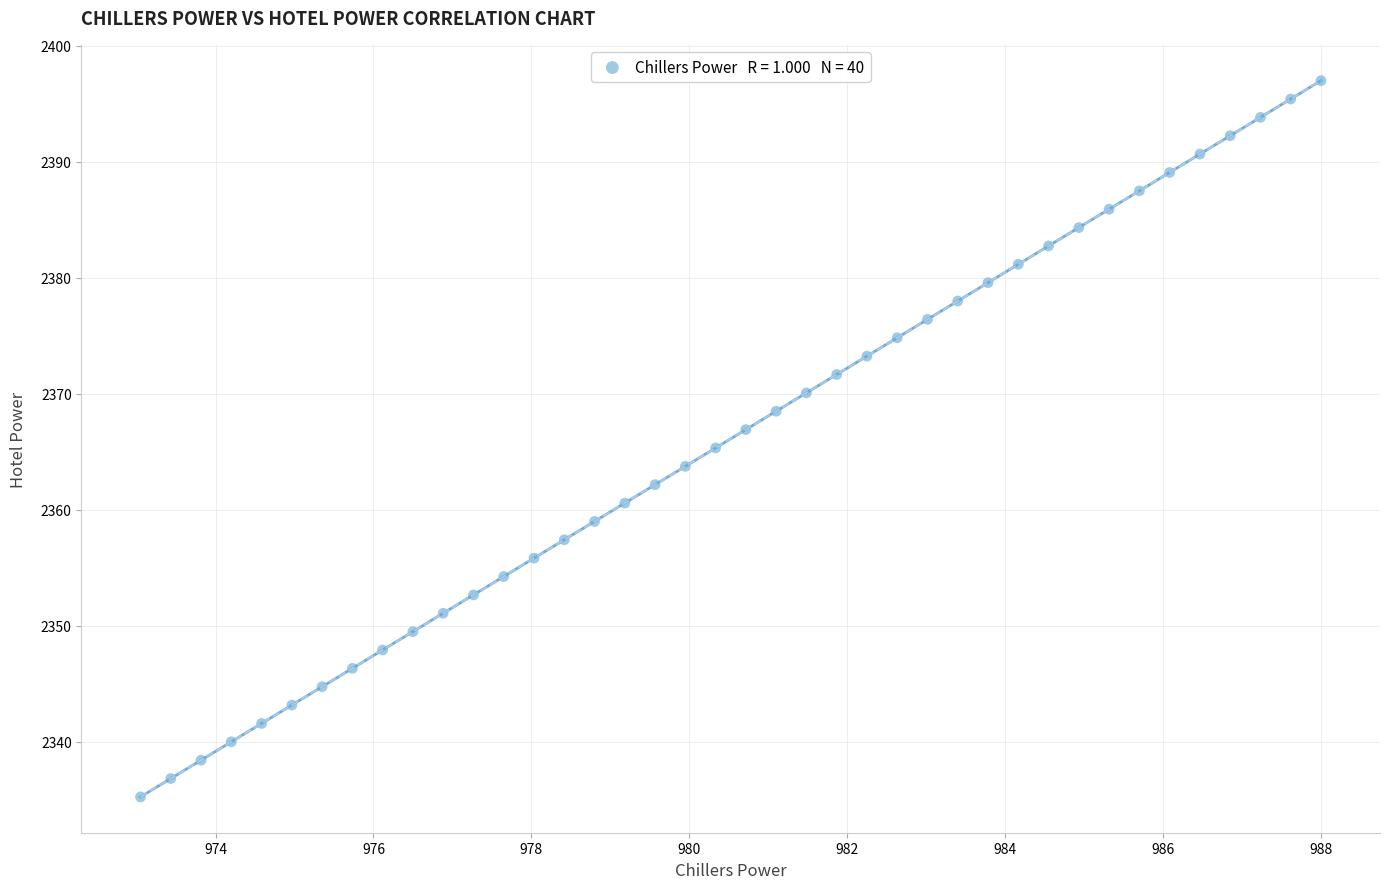

What is the range of X values (max minus min)?

15.0